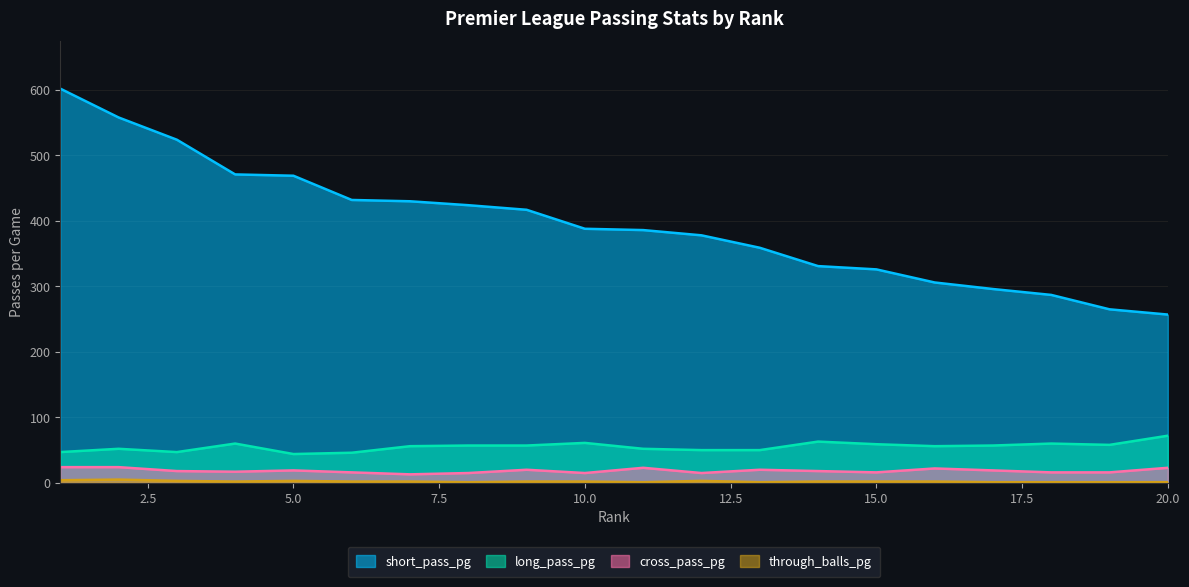

Rank the series by their maximum value, from lowest to highest.

through_balls_pg, cross_pass_pg, long_pass_pg, short_pass_pg